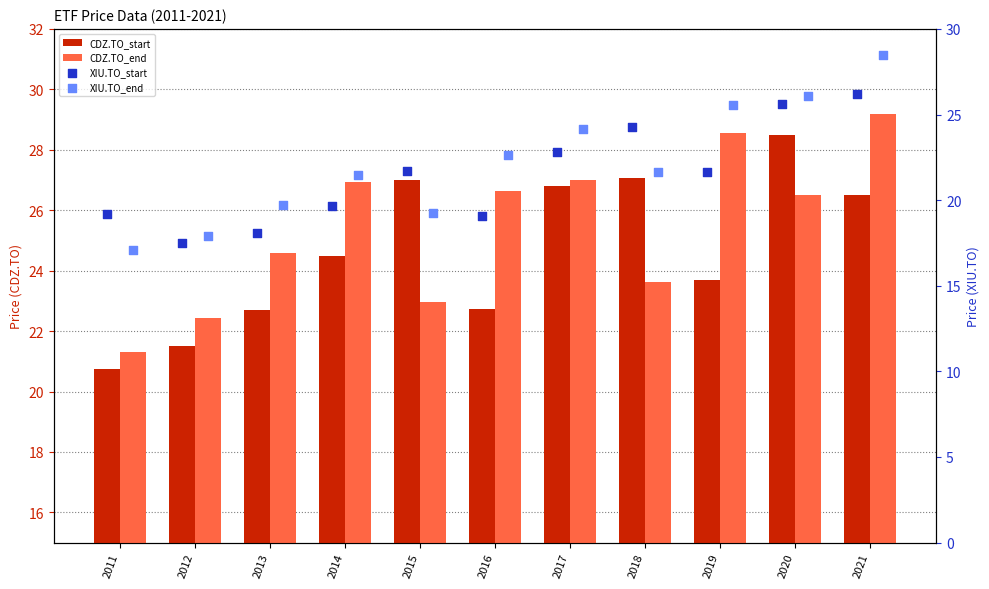

Which series has the widest spread of Y values?

XIU.TO_end